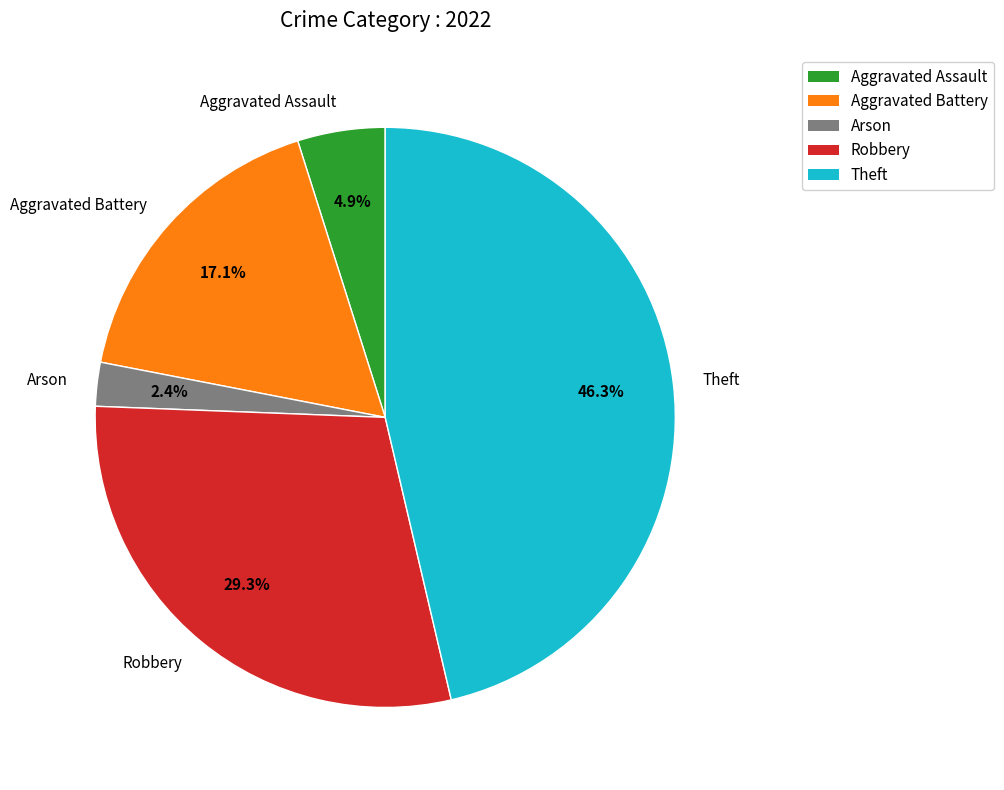

Is there any slice that represents more than half of the pie?

No